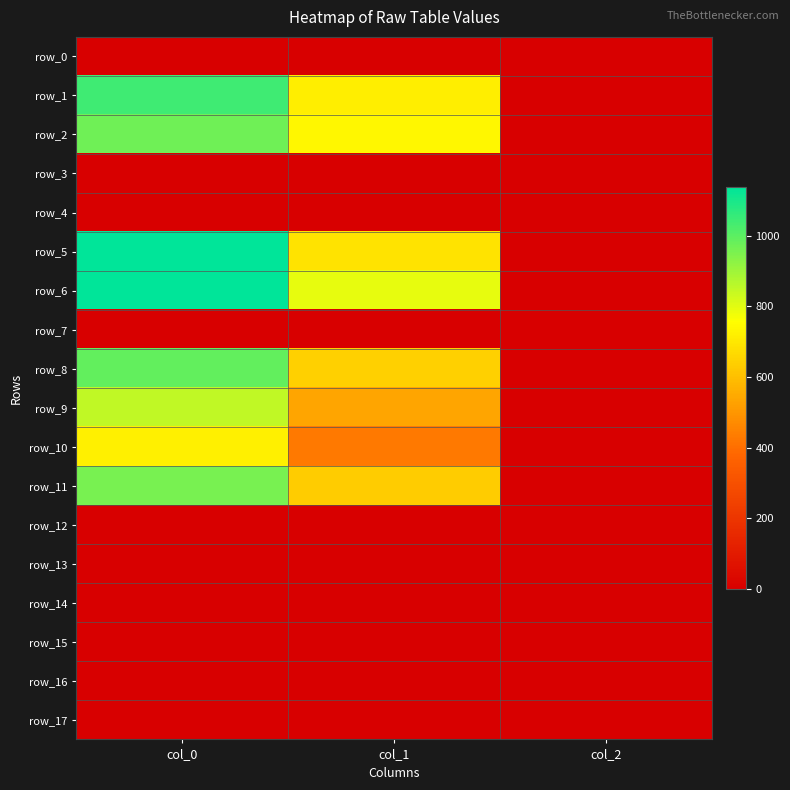

Reading right to left, transcribe all the data shown in this chart.

row_0: 0.0	0.0	0.0
row_1: 2.0	718.9	1040.0
row_2: 2.0	739.1	970.0
row_3: 0.0	0.0	0.0
row_4: 0.0	0.0	0.0
row_5: 2.0	691.9	1136.7
row_6: 2.0	793.1	1133.3
row_7: 0.0	0.0	0.0
row_8: 2.0	641.2	986.7
row_9: 2.0	533.2	850.0
row_10: 2.0	428.6	720.0
row_11: 2.0	634.5	956.7
row_12: 0.0	0.0	0.0
row_13: 0.0	0.0	0.0
row_14: 0.0	0.0	0.0
row_15: 0.0	0.0	0.0
row_16: 0.0	0.0	0.0
row_17: 0.0	0.0	0.0